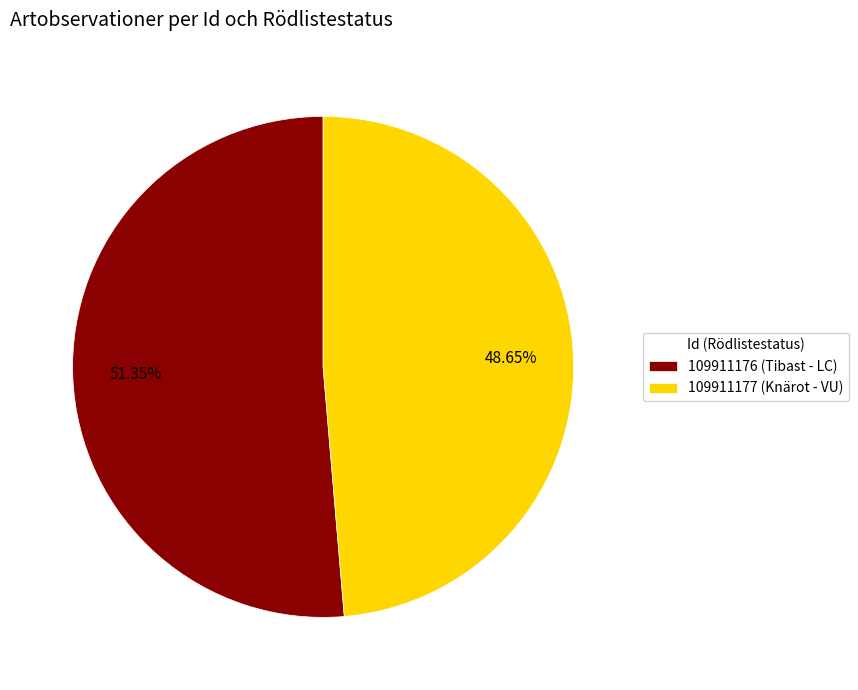

Is it true that 109911176 (Tibast - LC) is 41% of the pie?

False